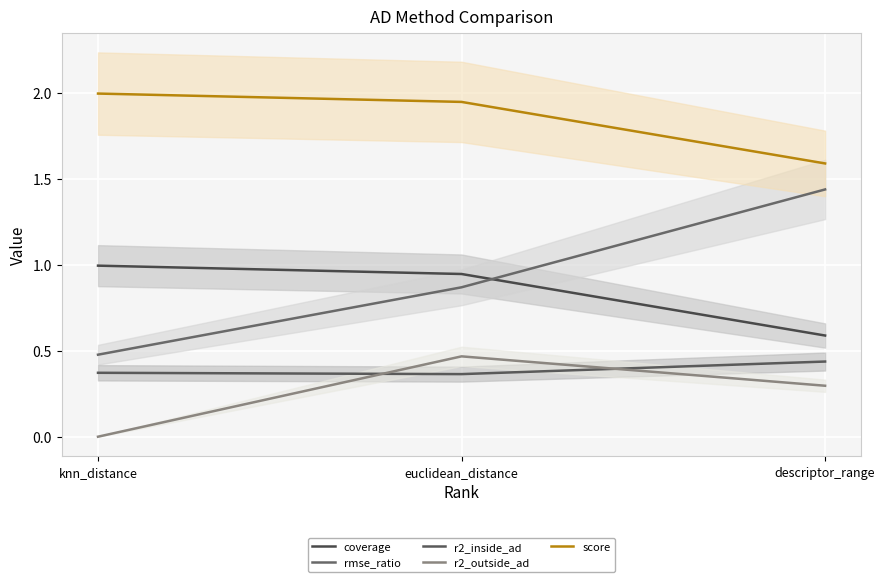

Between knn_distance and descriptor_range, which series saw the biggest shift?

rmse_ratio